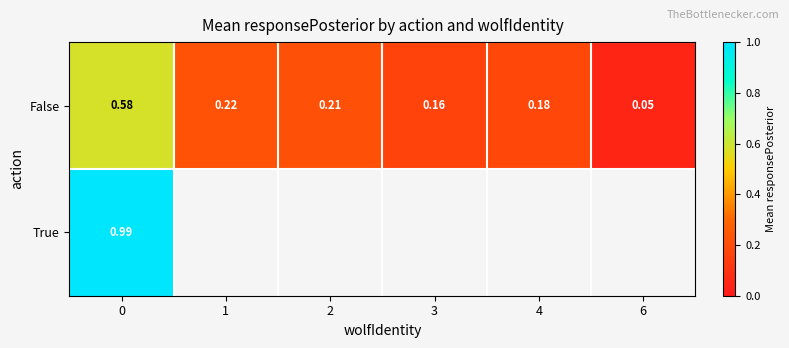

Where is False nearest to the value 0?

6